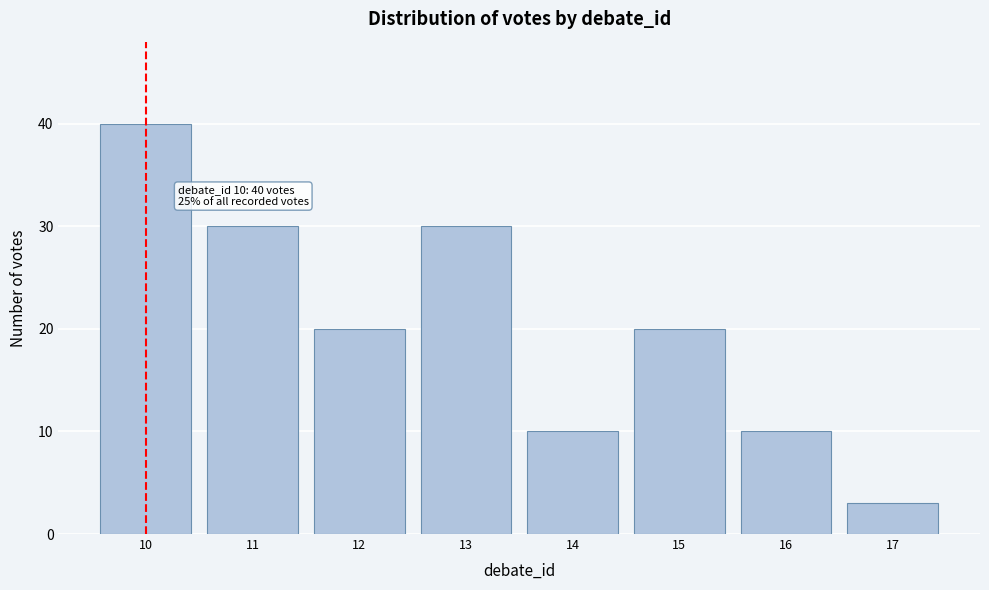

Reading right to left, transcribe all the data shown in this chart.

17=3	16=10	15=20	14=10	13=30	12=20	11=30	10=40